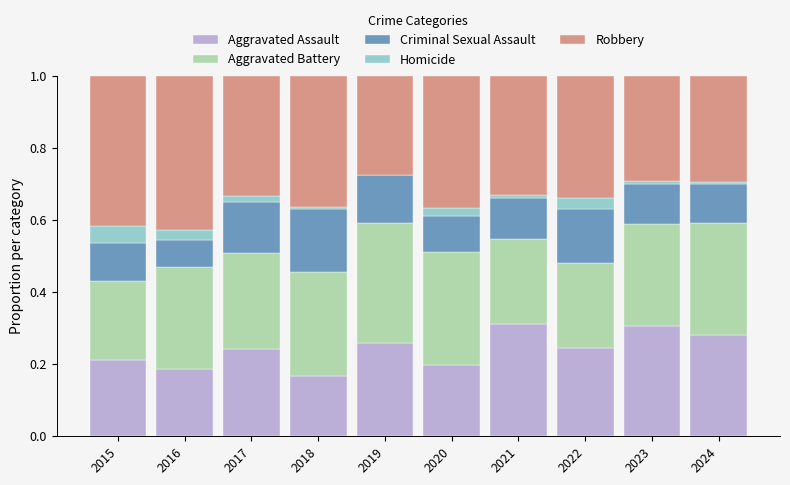

The value of Aggravated Assault at 2017 is 0.1. True or false?

False